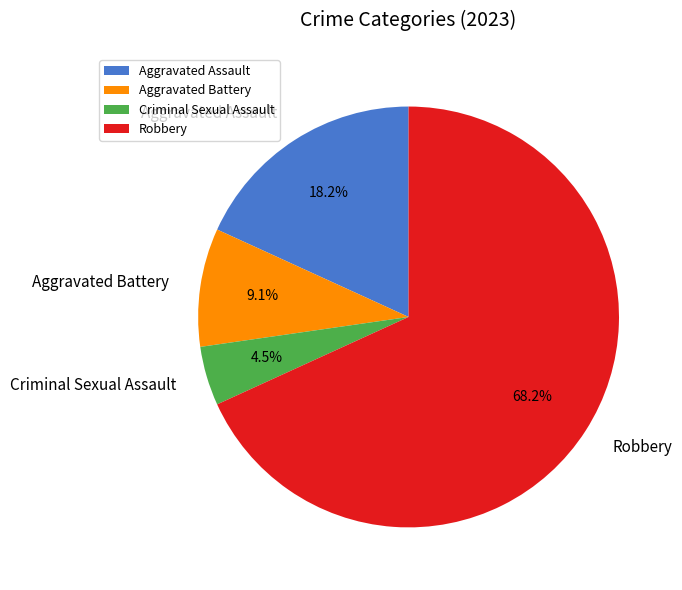

What is the largest slice in the pie chart?

Robbery